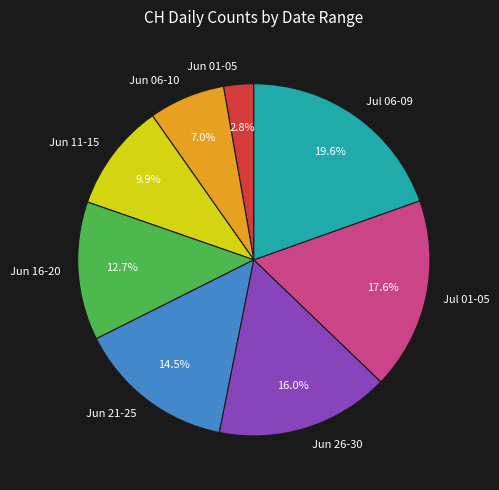

To the nearest percent, what is the difference between the largest and smallest slice percentages?

17%